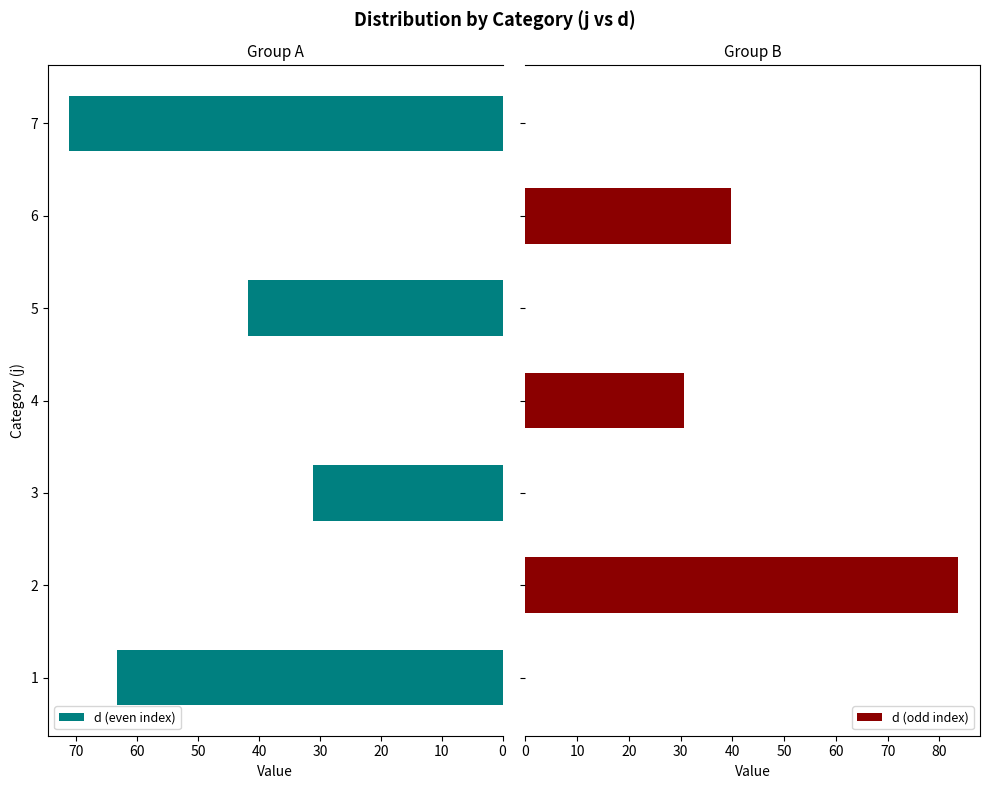

Does the chart contain stacked bars?

No